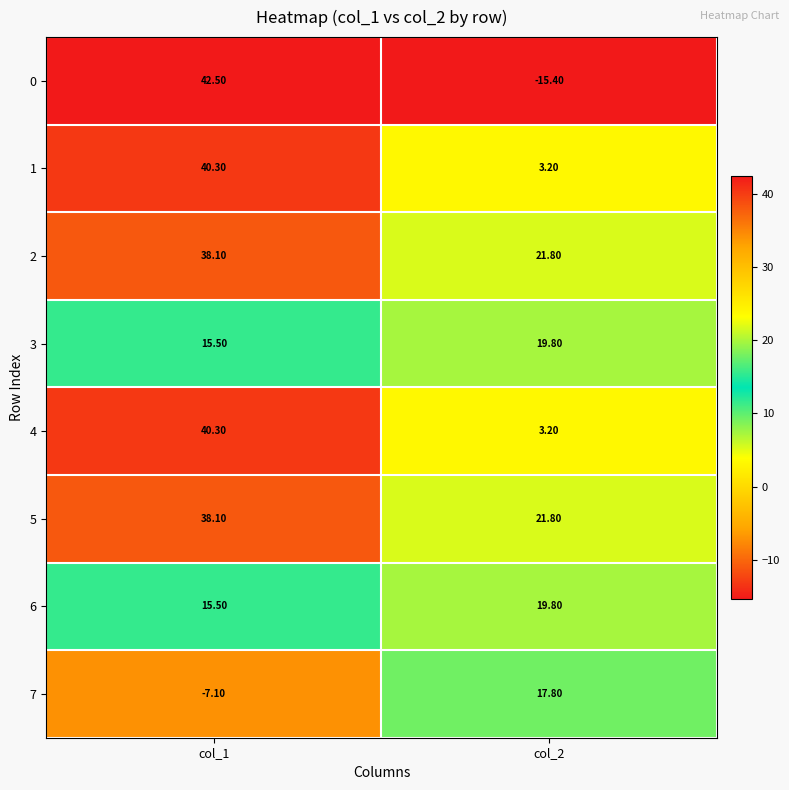

At how many categories does at least one series exceed 37?

1